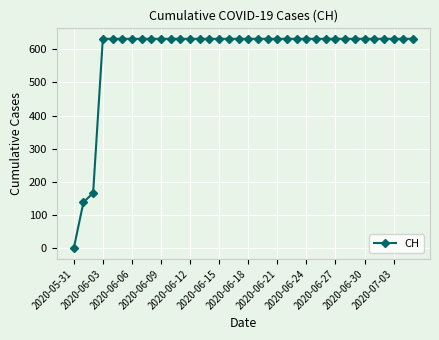

What is the average value?

587